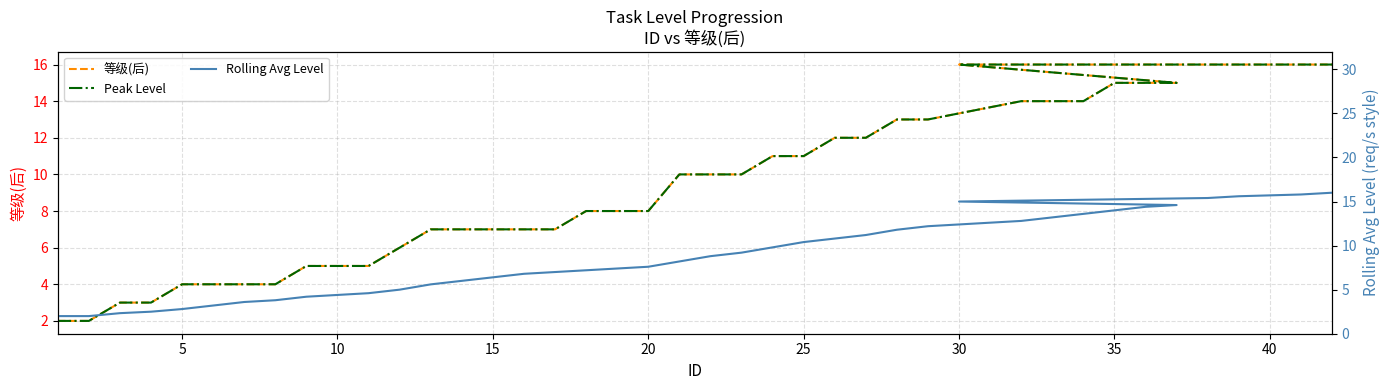

Reading left to right, what are all the values shown in this chart?

等级(后): 2.0	2.0	3.0	3.0	4.0	4.0	4.0	4.0	5.0	5.0	5.0	6.0	7.0	7.0	7.0	7.0	7.0	8.0	8.0	8.0	10.0	10.0	10.0	11.0	11.0	12.0	12.0	13.0	13.0	14.0	14.0	14.0	15.0	15.0	15.0	16.0	16.0	16.0	16.0	16.0
Peak Level: 2.0	2.0	3.0	3.0	4.0	4.0	4.0	4.0	5.0	5.0	5.0	6.0	7.0	7.0	7.0	7.0	7.0	8.0	8.0	8.0	10.0	10.0	10.0	11.0	11.0	12.0	12.0	13.0	13.0	14.0	14.0	14.0	15.0	15.0	15.0	16.0	16.0	16.0	16.0	16.0
Rolling Avg Level: 2.0	2.0	2.3	2.5	2.8	3.2	3.6	3.8	4.2	4.4	4.6	5.0	5.6	6.0	6.4	6.8	7.0	7.2	7.4	7.6	8.2	8.8	9.2	9.8	10.4	10.8	11.2	11.8	12.2	12.8	13.2	13.6	14.0	14.4	14.6	15.0	15.4	15.6	15.8	16.0